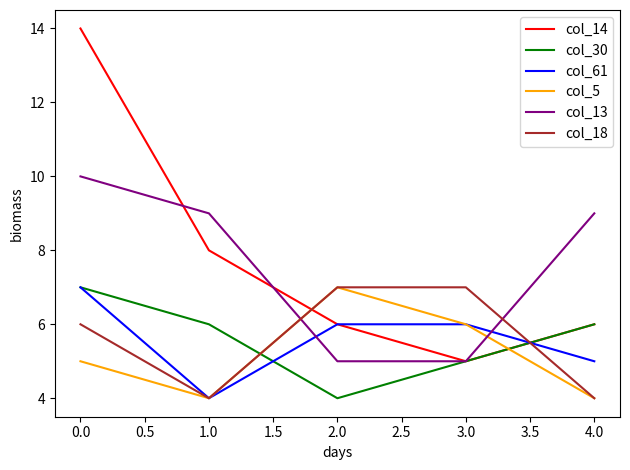

What is the greatest value displayed?

14